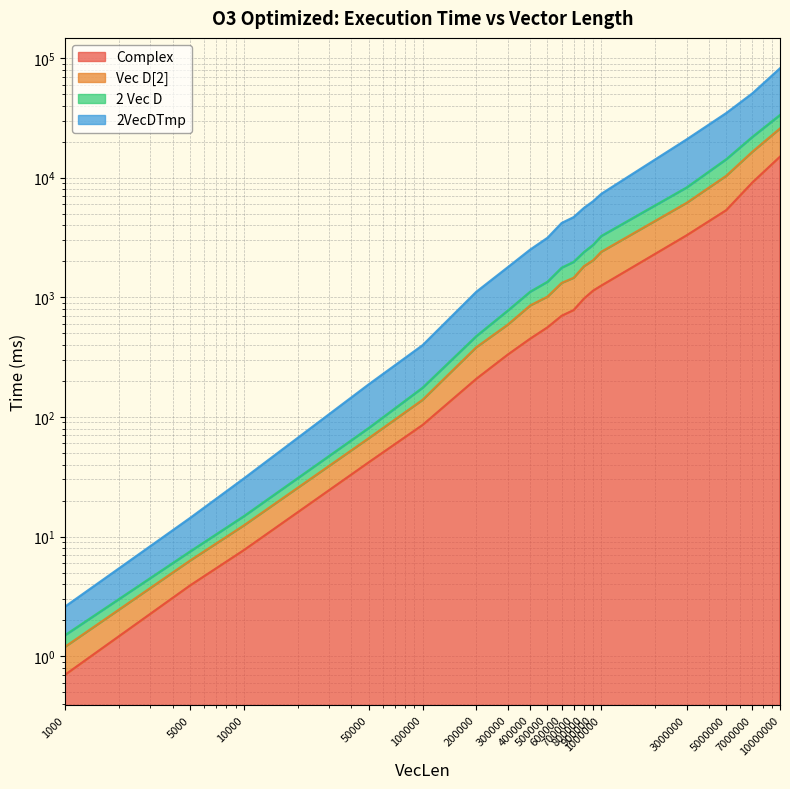

What is the minimum value for Complex?

0.7